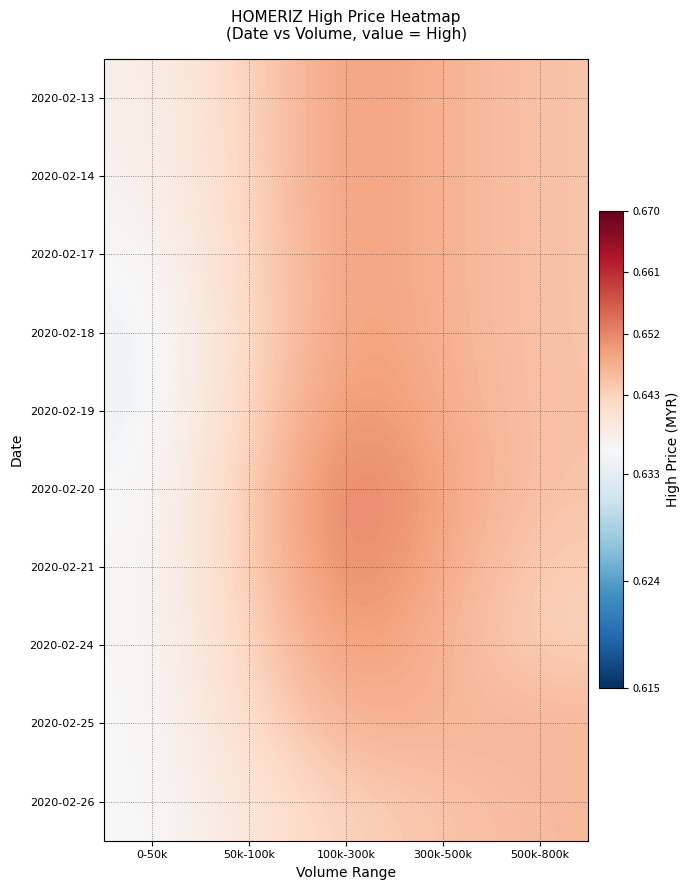

Reading right to left, extract all data points from this chart.

2020-02-13: 500k-800k=0.6	300k-500k=0.6	100k-300k=0.6	50k-100k=0.6	0-50k=0.6
2020-02-14: 500k-800k=0.6	300k-500k=0.6	100k-300k=0.6	50k-100k=0.6	0-50k=0.6
2020-02-17: 500k-800k=0.6	300k-500k=0.6	100k-300k=0.6	50k-100k=0.6	0-50k=0.6
2020-02-18: 500k-800k=0.6	300k-500k=0.6	100k-300k=0.7	50k-100k=0.6	0-50k=0.6
2020-02-19: 500k-800k=0.6	300k-500k=0.6	100k-300k=0.7	50k-100k=0.6	0-50k=0.6
2020-02-20: 500k-800k=0.6	300k-500k=0.6	100k-300k=0.7	50k-100k=0.6	0-50k=0.6
2020-02-21: 500k-800k=0.6	300k-500k=0.6	100k-300k=0.7	50k-100k=0.6	0-50k=0.6
2020-02-24: 500k-800k=0.6	300k-500k=0.6	100k-300k=0.7	50k-100k=0.6	0-50k=0.6
2020-02-25: 500k-800k=0.6	300k-500k=0.6	100k-300k=0.6	50k-100k=0.6	0-50k=0.6
2020-02-26: 500k-800k=0.6	300k-500k=0.6	100k-300k=0.6	50k-100k=0.6	0-50k=0.6